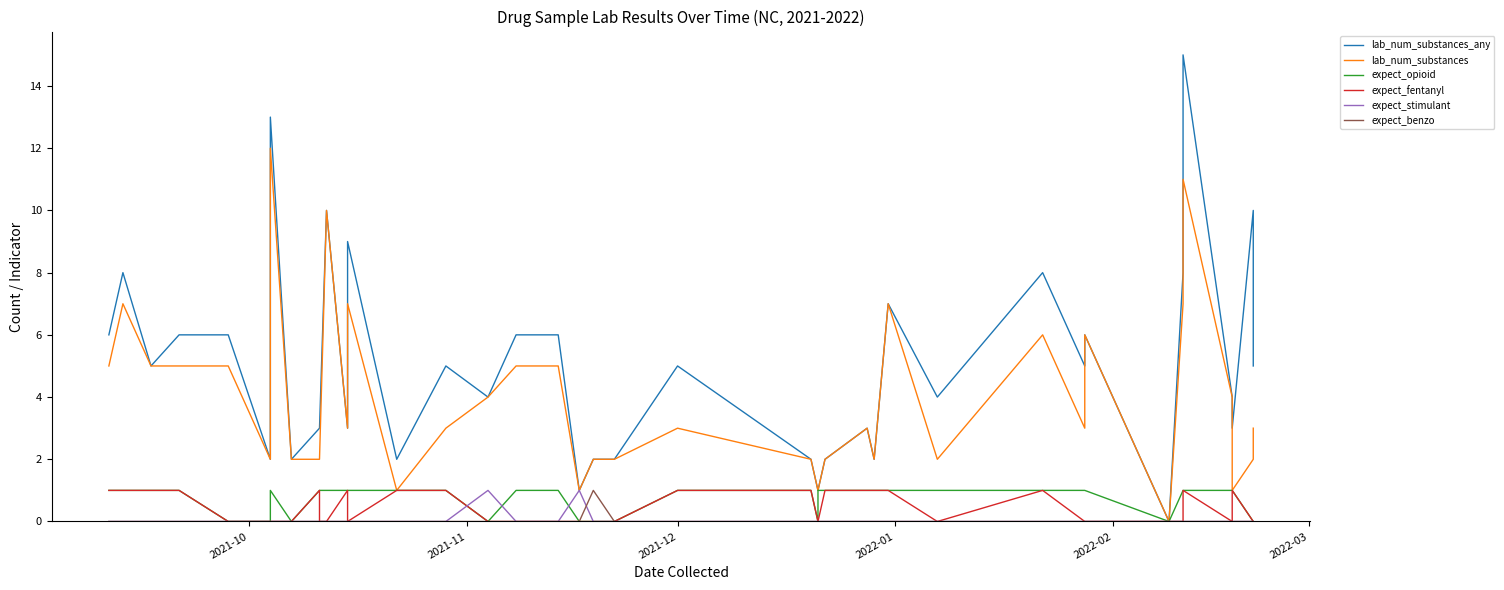

How many values in the expect_stimulant series exceed 0?

2